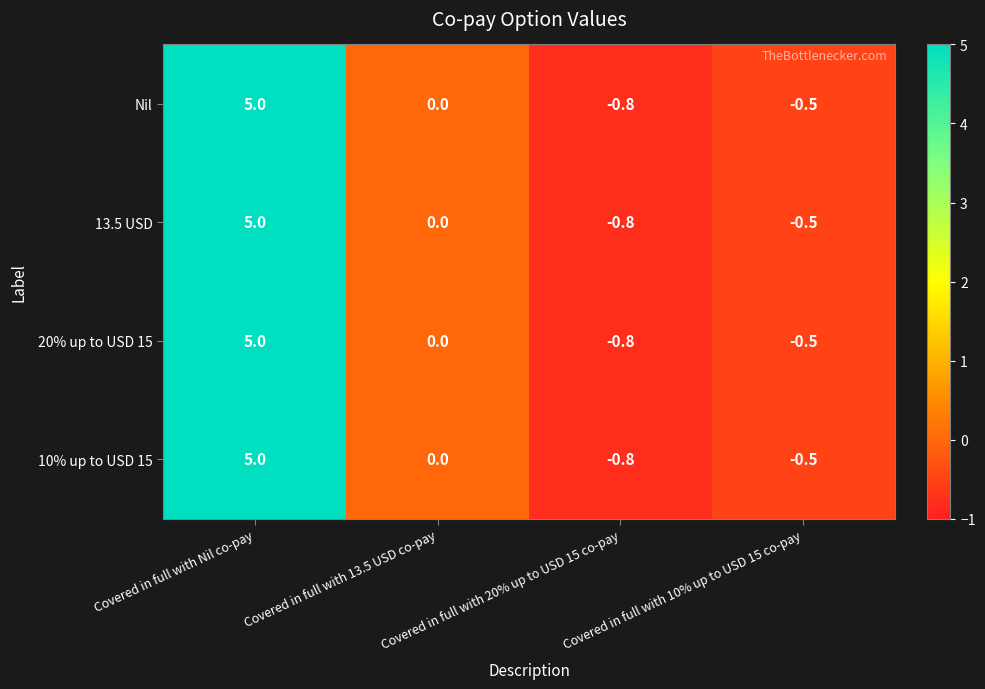

What is the lowest value of the 20% up to USD 15 series?

-0.8